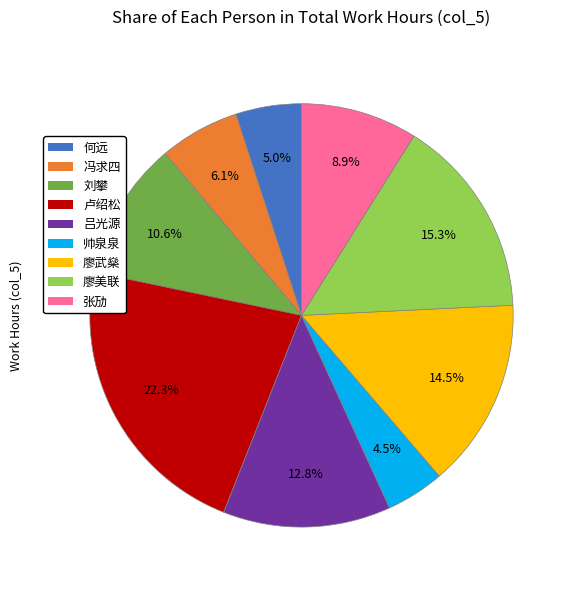

Which has a higher value, 帅泉泉 or 刘攀?

刘攀